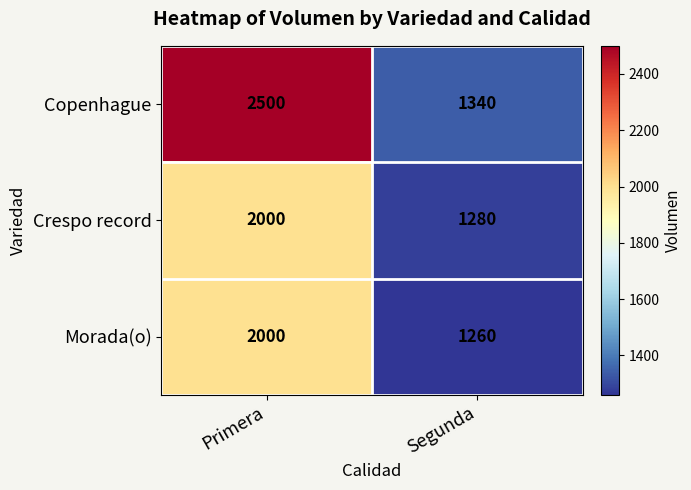

Reading left to right, extract all data points from this chart.

Copenhague: 2500	1340
Crespo record: 2000	1280
Morada(o): 2000	1260